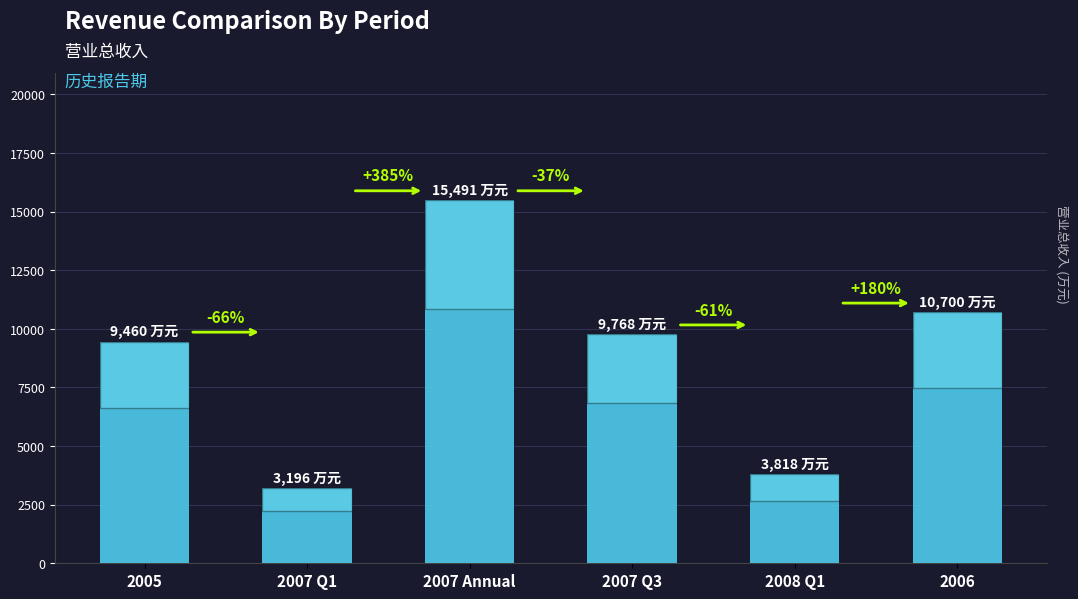

The chart shows a value of 4448 at 2007 Q1. True or false?

False